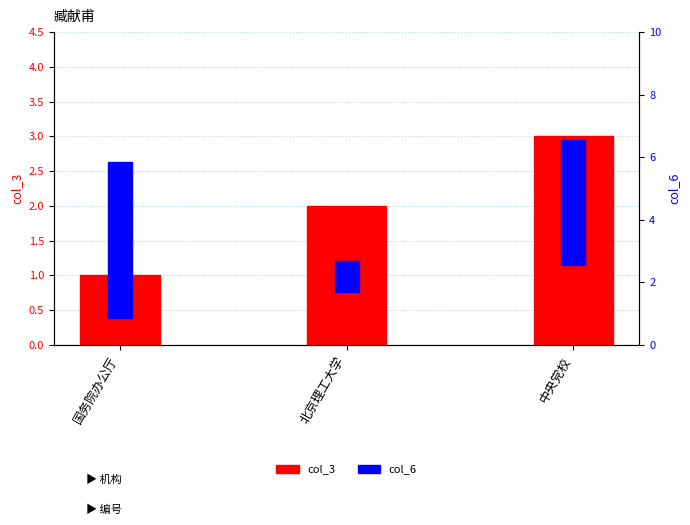

What is the difference between the col_3 values at 中央党校 and 北京理工大学?

1.0